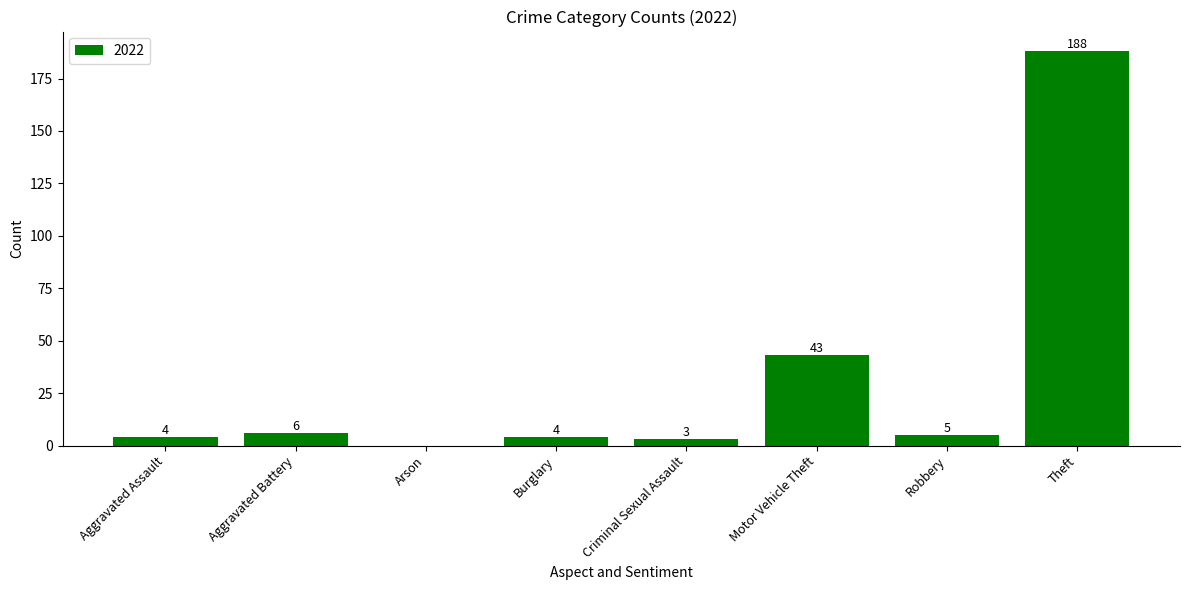

Where does the data first go above 5?

Aggravated Battery